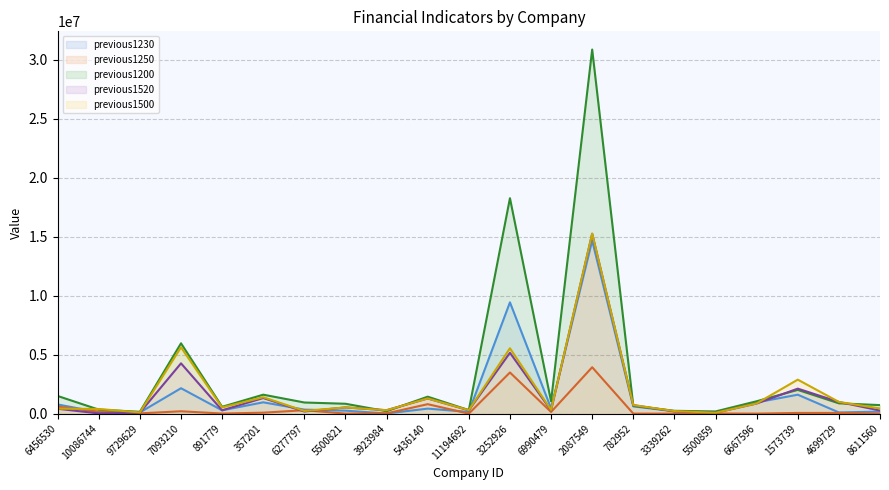

True or false: previous1500 and previous1200 cross at least once.

True